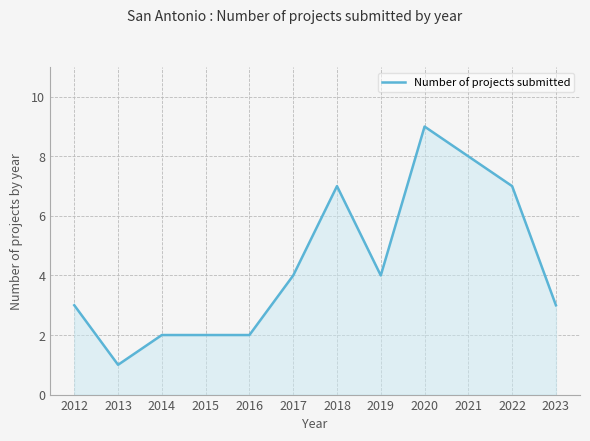

Which has a higher value, 2017 or 2021?

2021